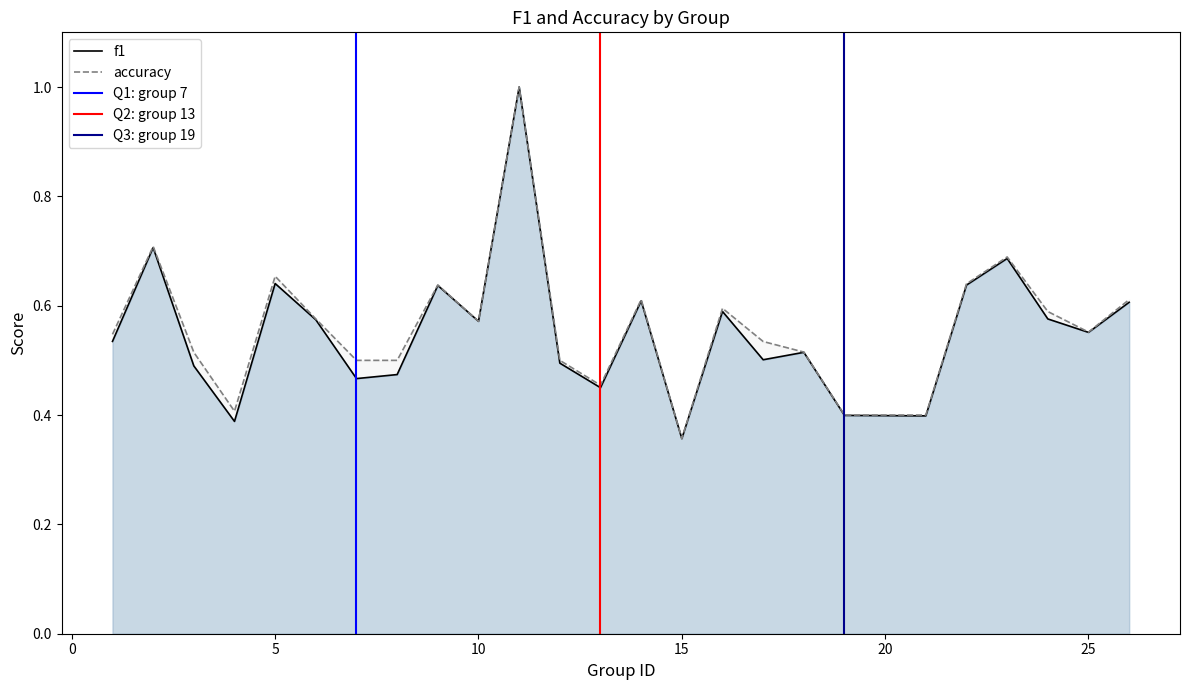

True or false: accuracy has a value of 0.5 at 8.

True